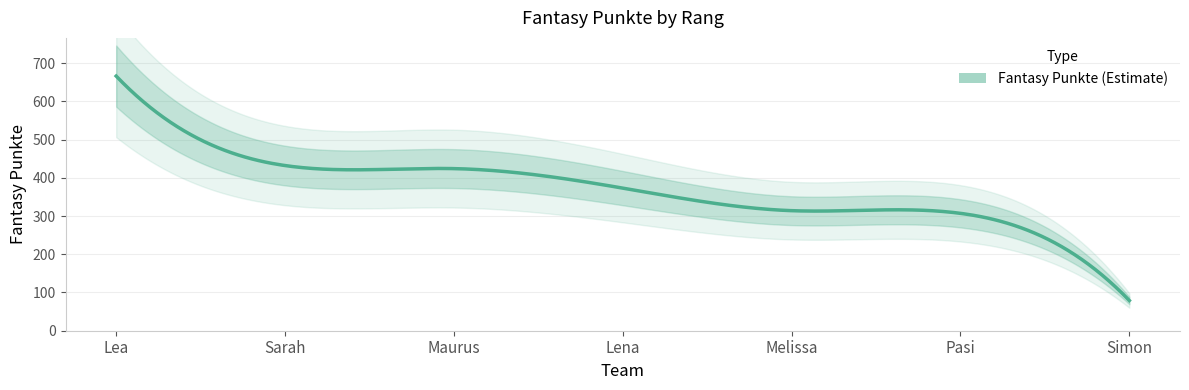

The value at Lea is 666. True or false?

True